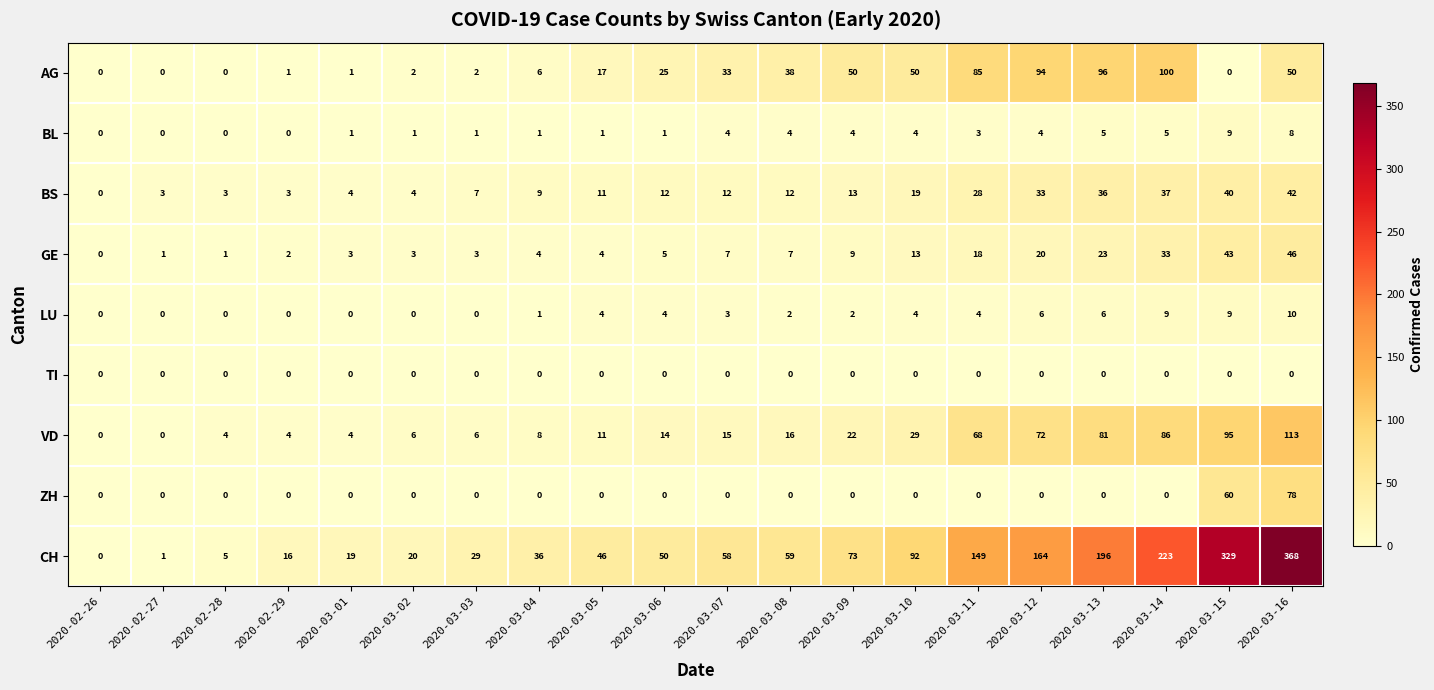

The value of TI at 2020-03-03 is 0. True or false?

True